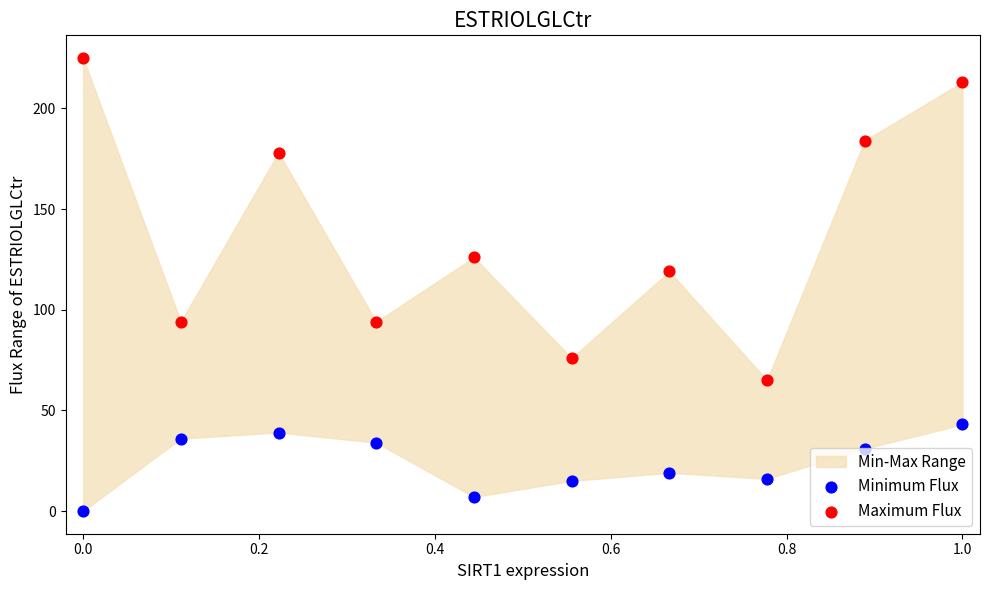

Which series reaches the maximum Y coordinate?

Maximum Flux